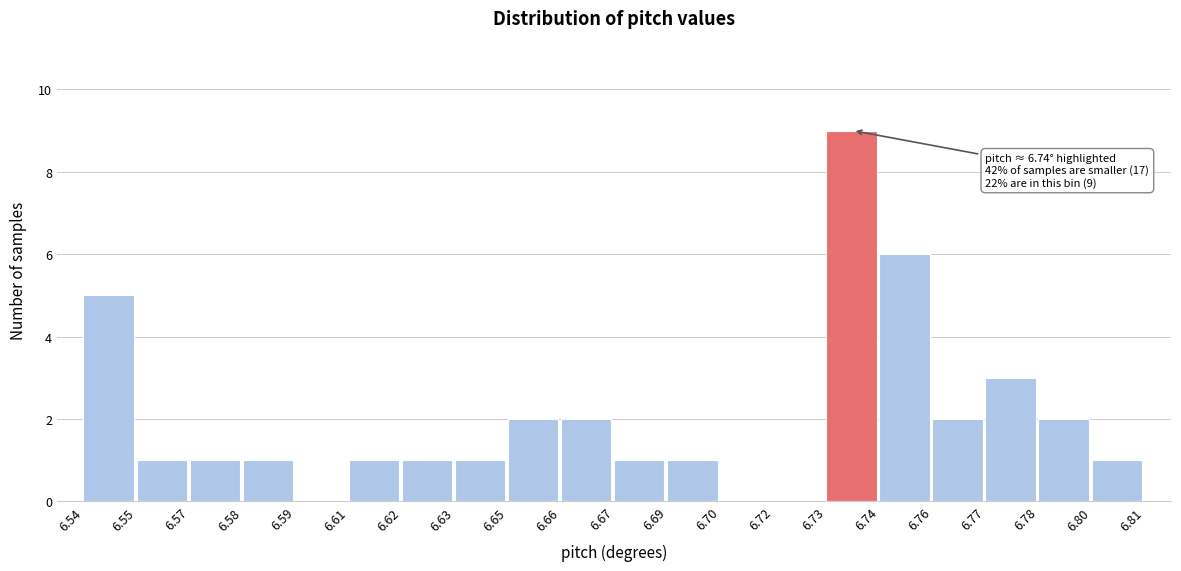

Reading left to right, what are all the values shown in this chart?

6.54=5	6.55=1	6.57=1	6.58=1	6.59=0	6.61=1	6.62=1	6.63=1	6.65=2	6.66=2	6.67=1	6.69=1	6.70=0	6.72=0	6.73=9	6.74=6	6.76=2	6.77=3	6.78=2	6.80=1